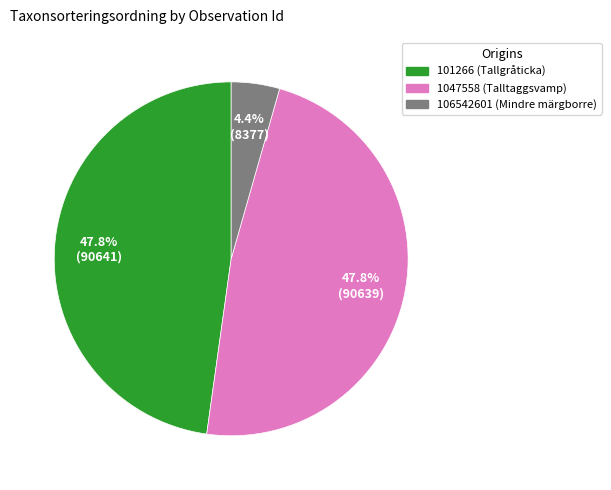

To the nearest percent, what is the difference between the 1047558 (Talltaggsvamp) and 106542601 (Mindre märgborre) slice percentages?

43%